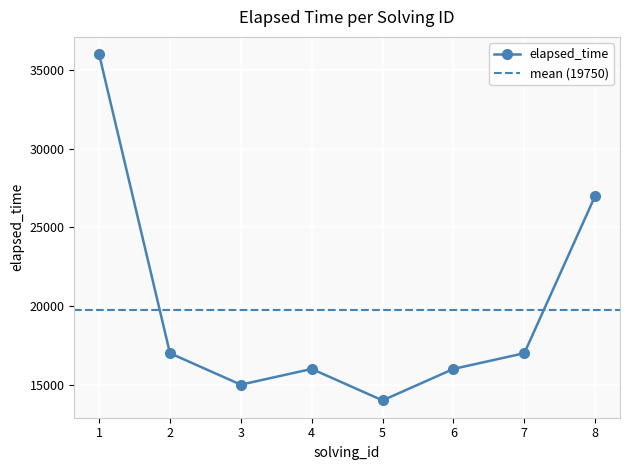

What is the value of the 5th point from the left?

14000